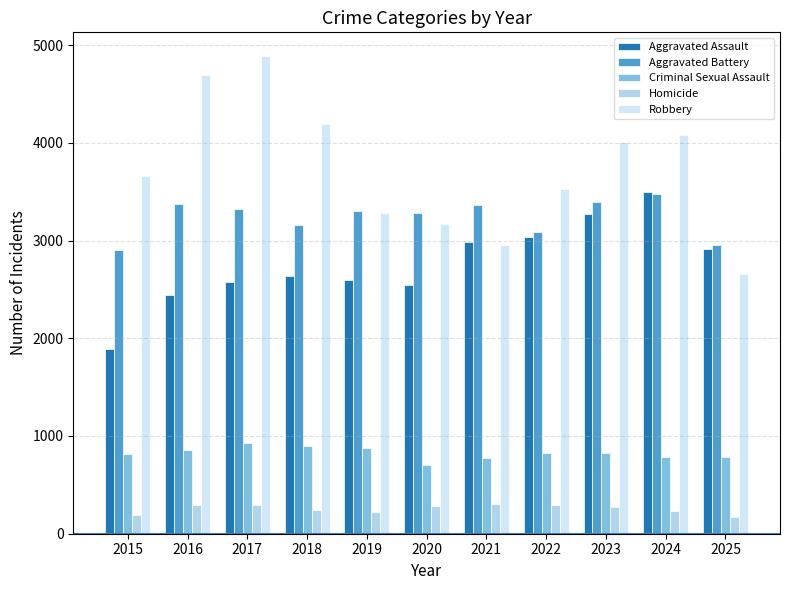

Which series has the widest spread of values?

Robbery